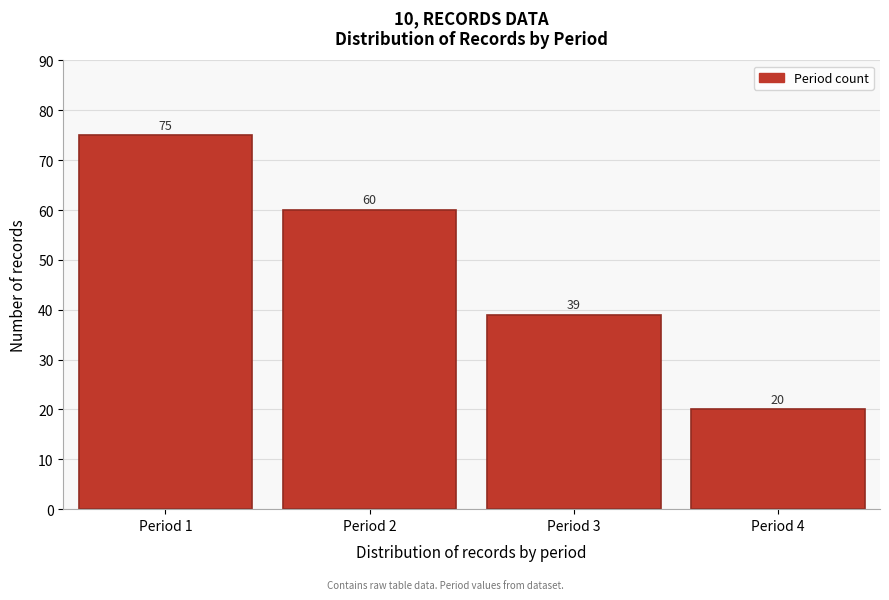

Reading left to right, transcribe all the data shown in this chart.

Period 1=75	Period 2=60	Period 3=39	Period 4=20